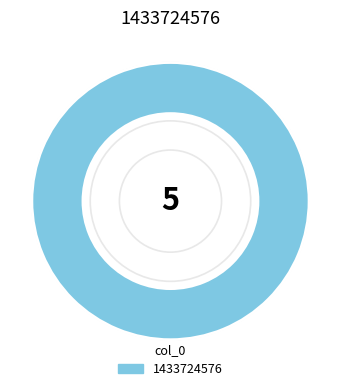

The 1433724576 slice represents 100% of the pie. True or false?

True